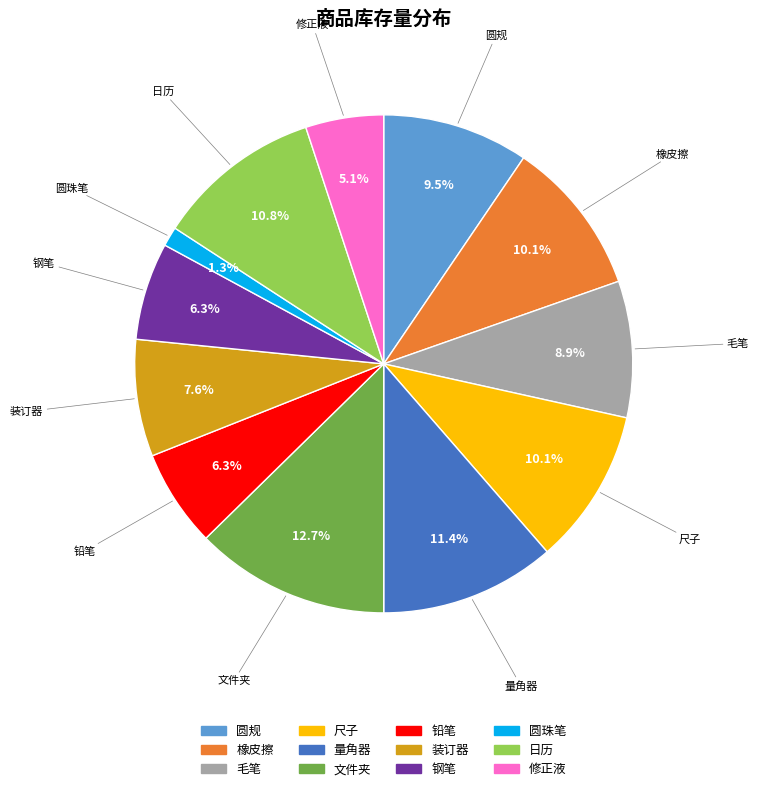

Which has a higher value, 修正液 or 尺子?

尺子